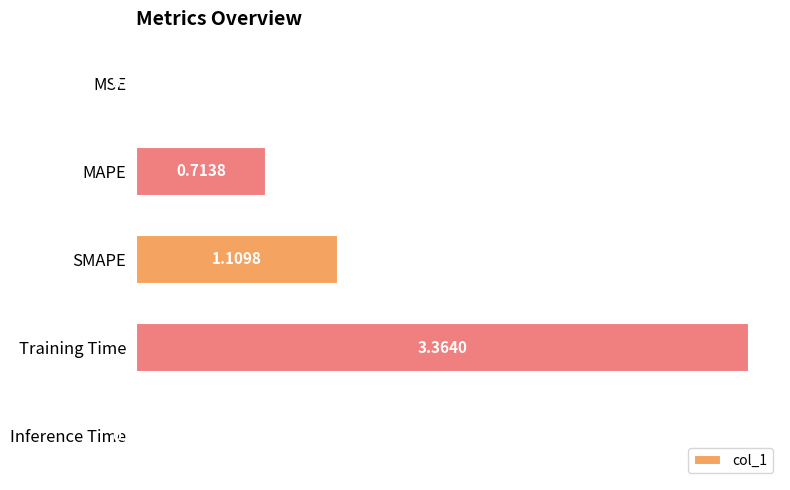

Approximately how many times larger is the value at Training Time compared to SMAPE?

3.0